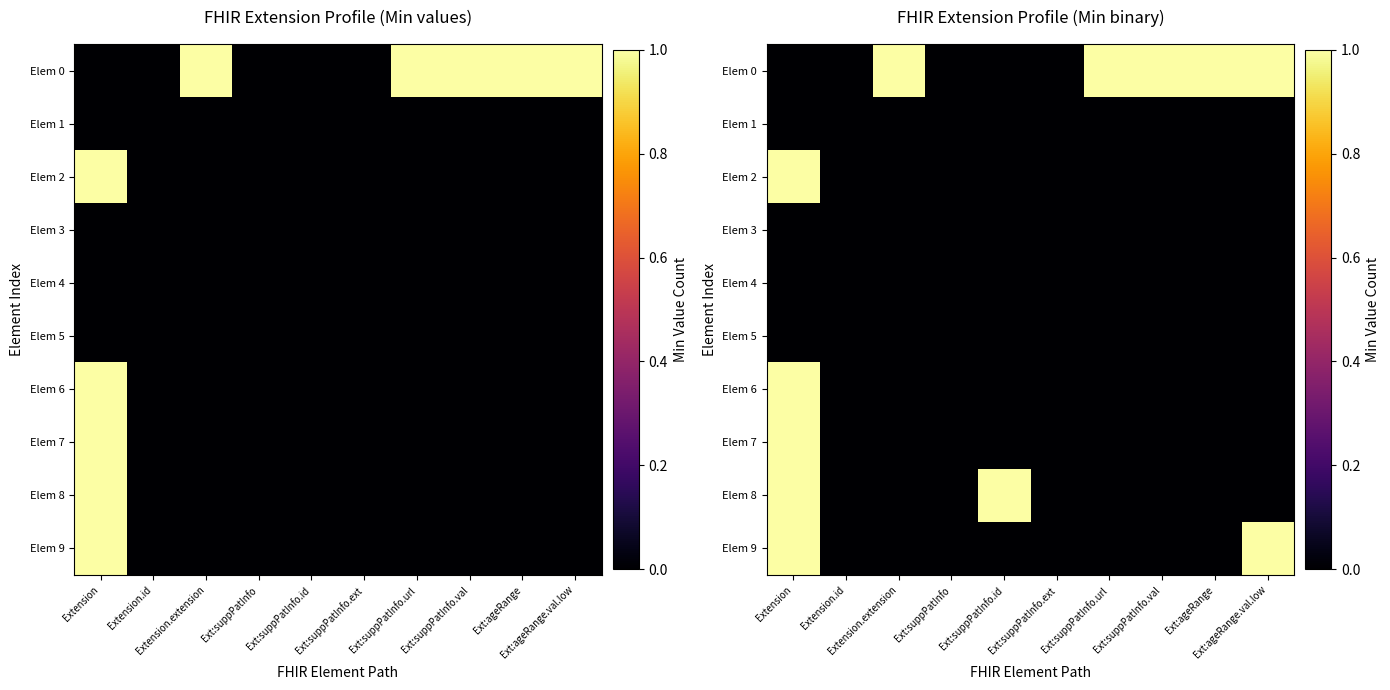

Which series changed the most between Extension.extension and Ext:suppPatInfo.val?

Elem 0